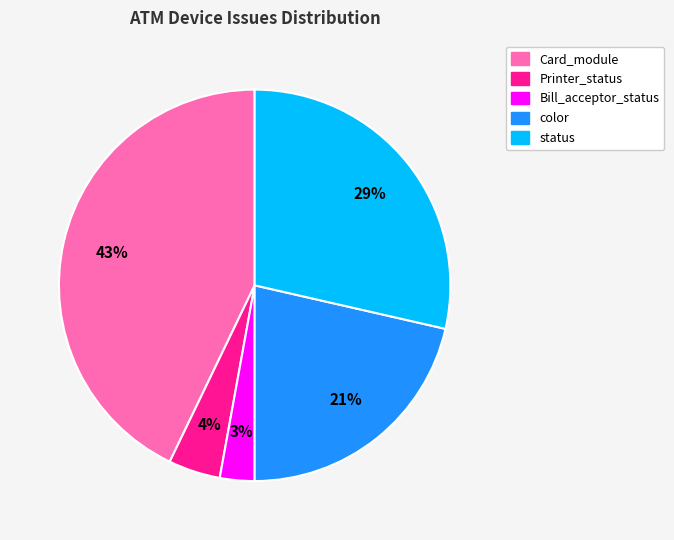

To the nearest percent, what is the average slice percentage?

20%